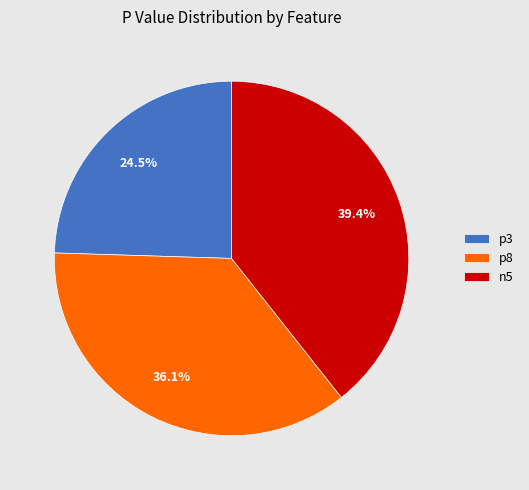

Combined, do p3 and p8 account for over 50%?

Yes